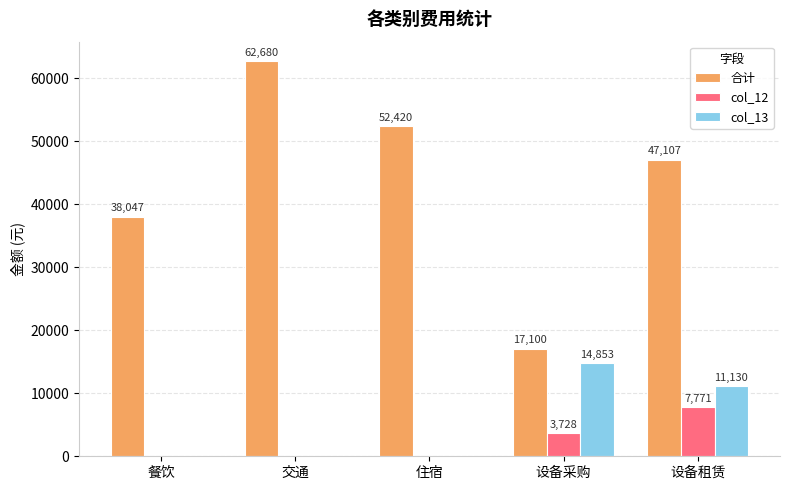

Between 餐饮 and 设备采购, which series saw the biggest shift?

合计